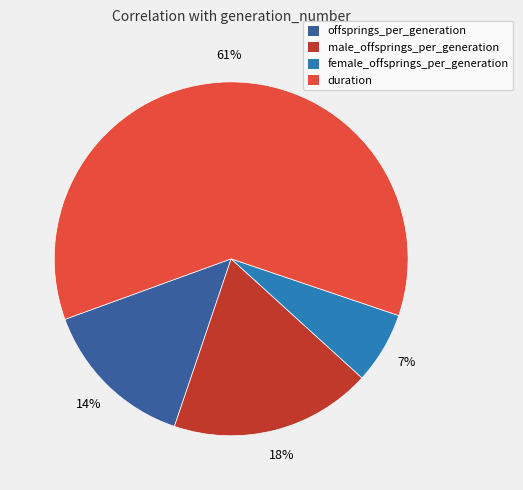

To the nearest percent, what percentage of the pie is offsprings_per_generation?

14%